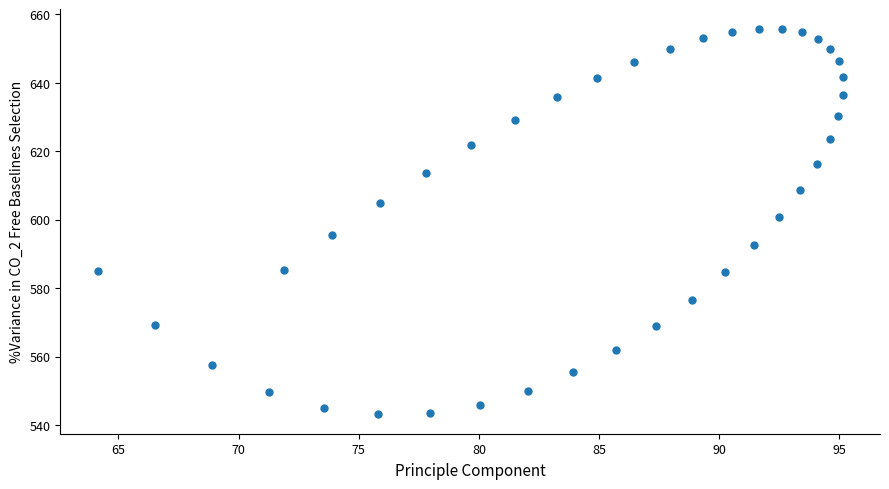

What is the range of Y values (max minus min)?

112.8